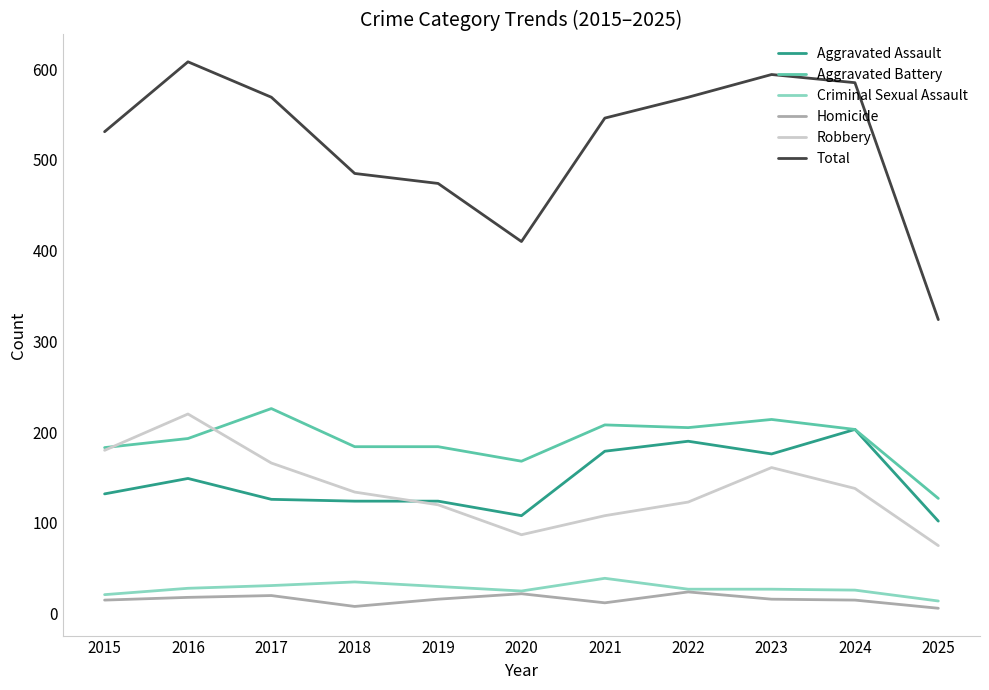

What is the difference between the highest and lowest values at 2017?

549